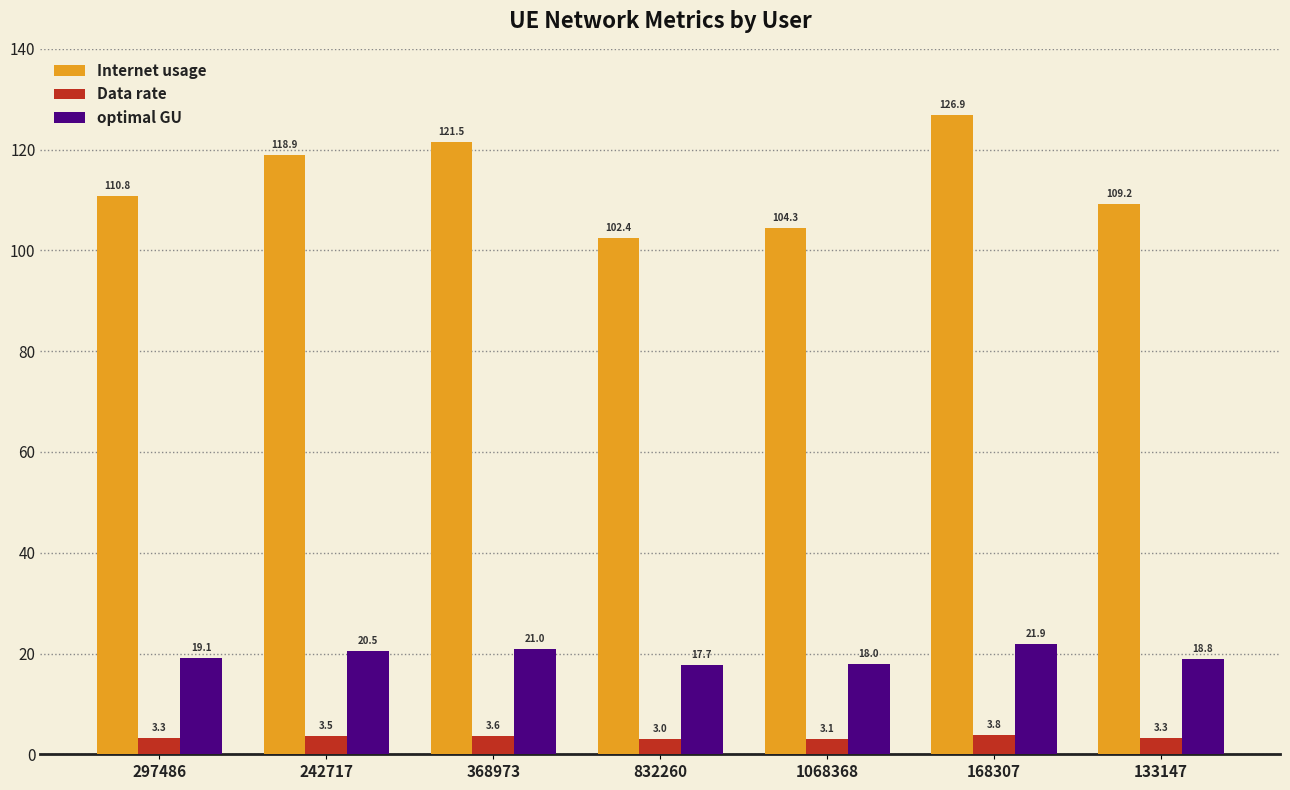

List the labels in order of Internet usage value, smallest first.

832260, 1068368, 133147, 297486, 242717, 368973, 168307